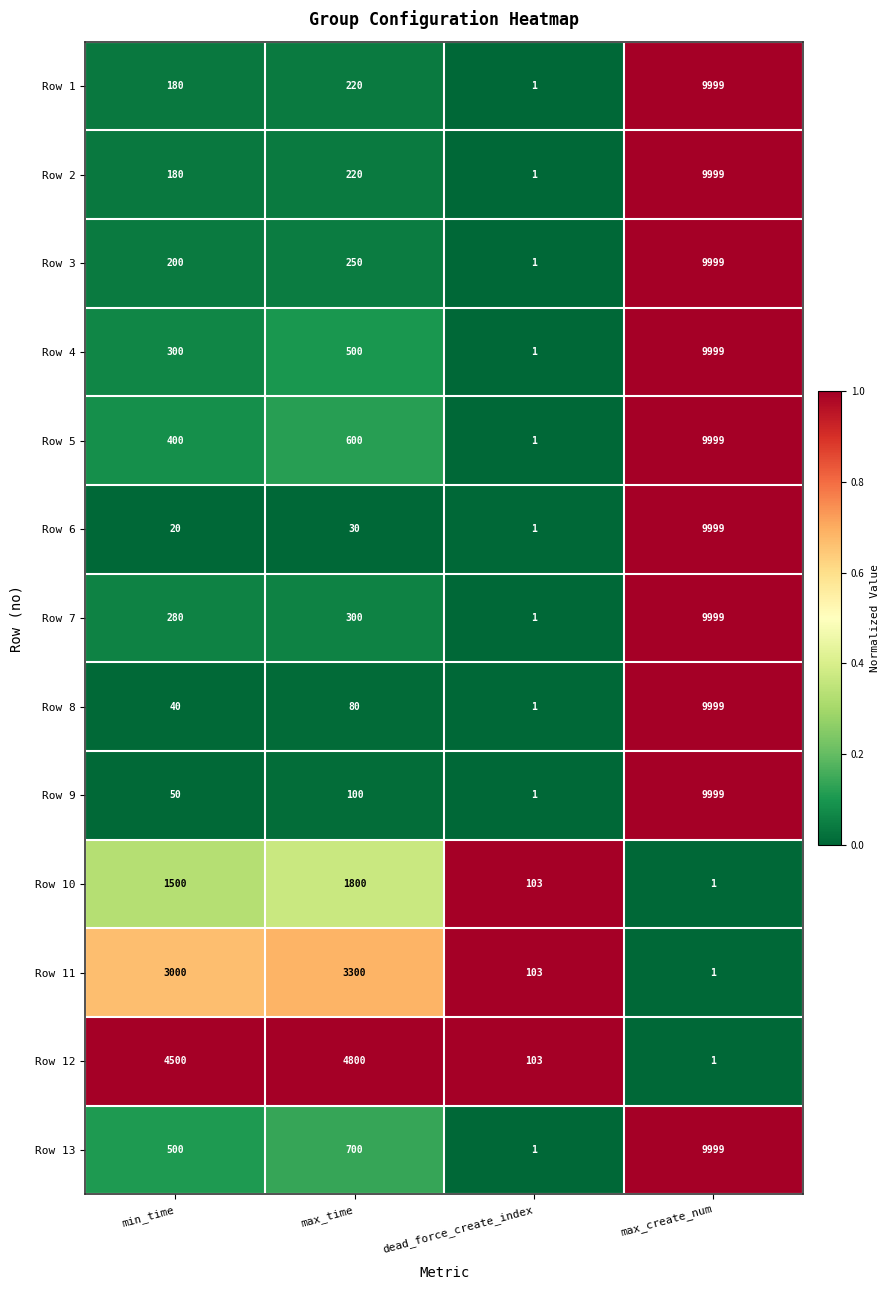

True or false: Row 6 has a value of 20 at min_time.

True